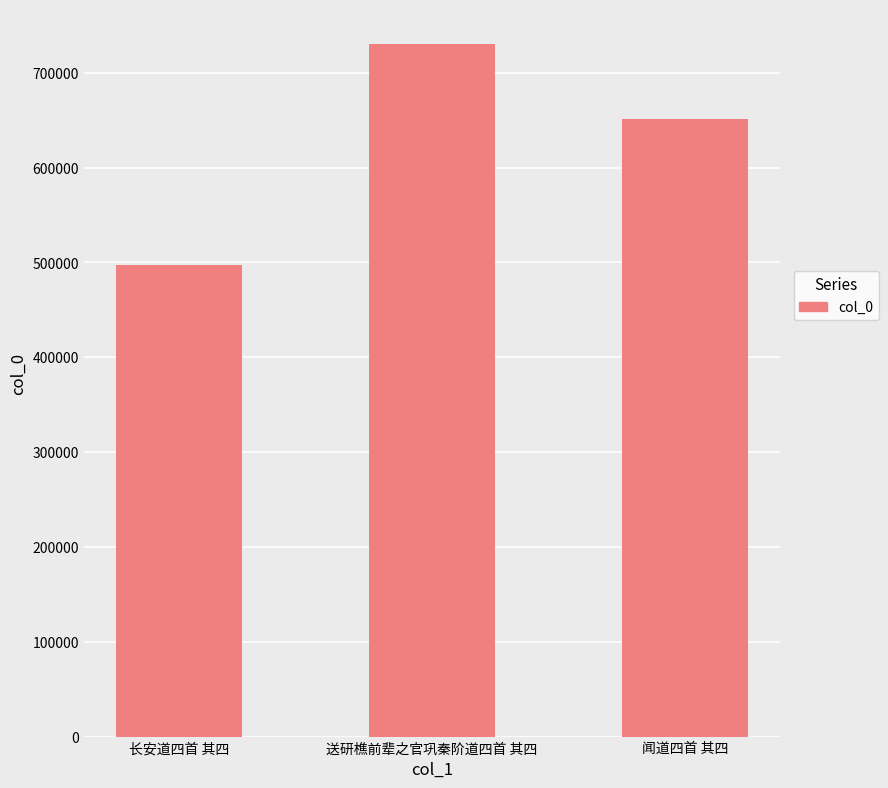

Which label corresponds to the largest value in the chart?

送研樵前辈之官巩秦阶道四首 其四